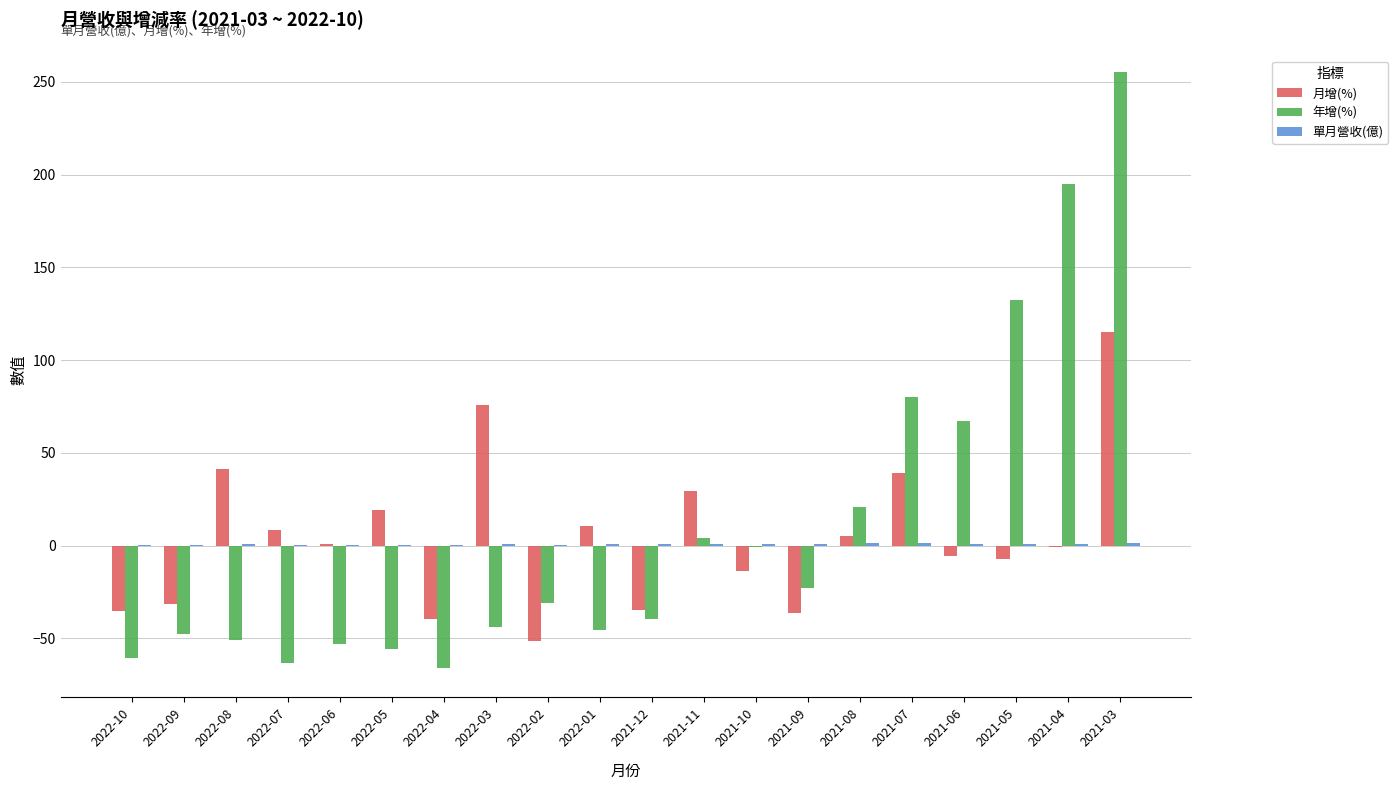

How many series are shown in this chart?

3